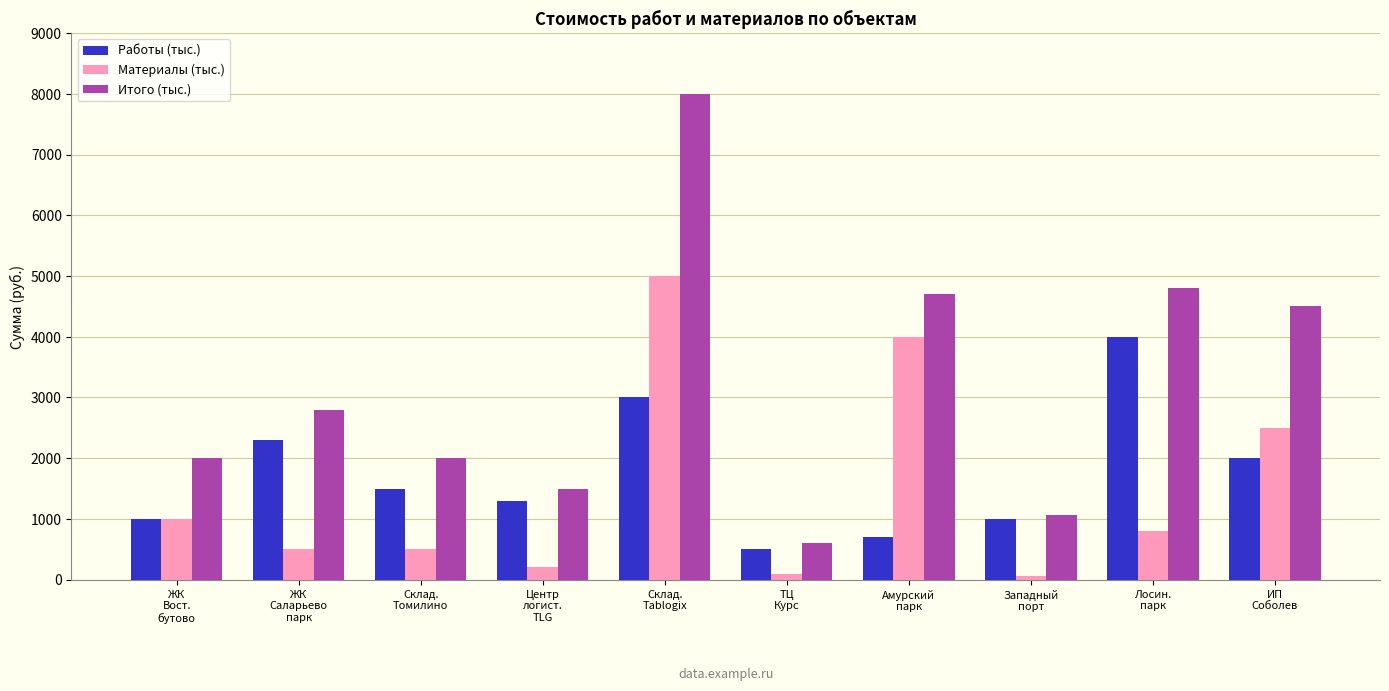

What is the lowest value of the Работы (тыс.) series?

500